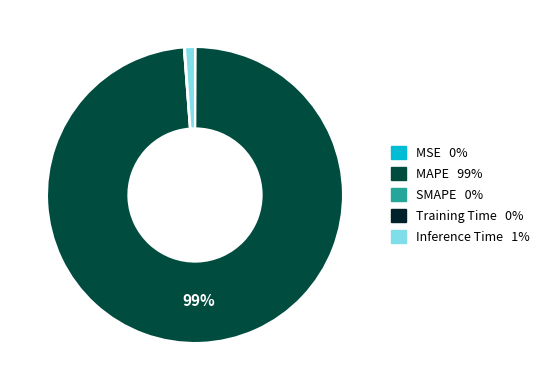

What percentage is the MAPE slice, to the nearest percent?

99%